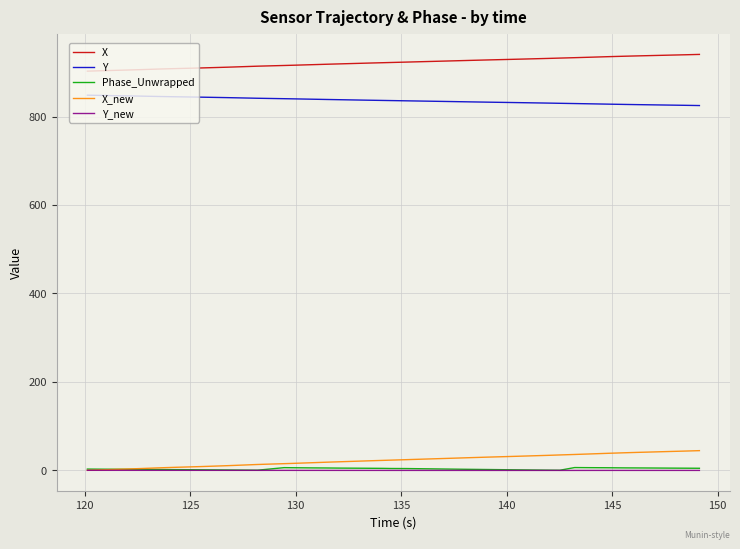

What is the average value of the Y series?

836.5